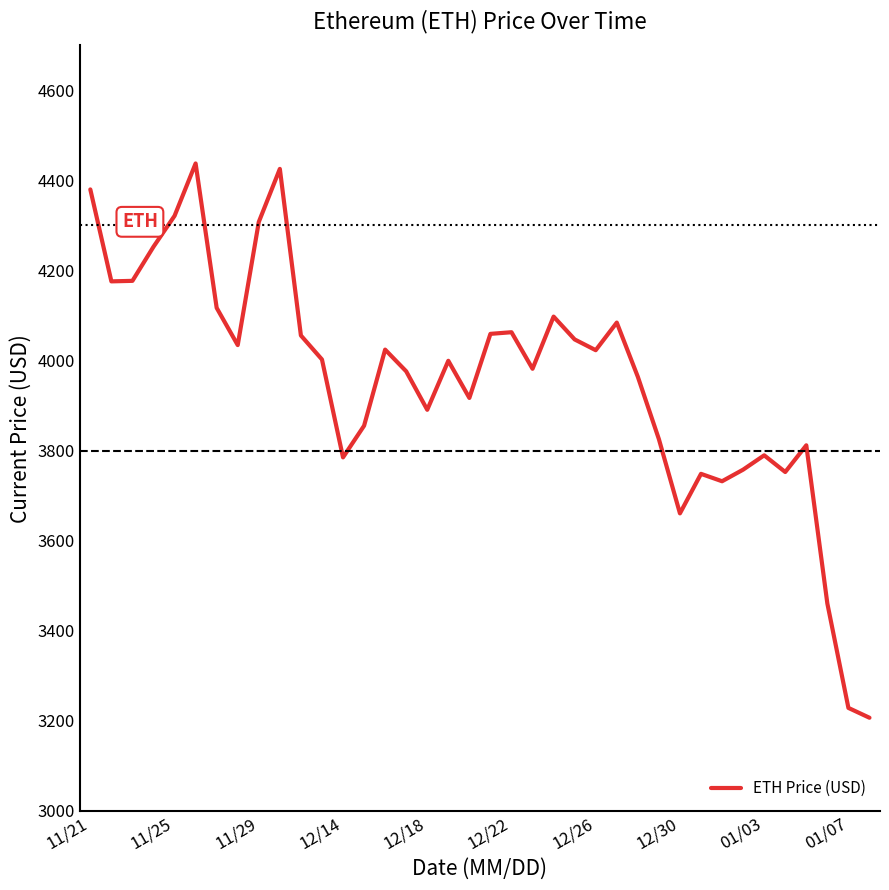

What is the average value?

3958.7